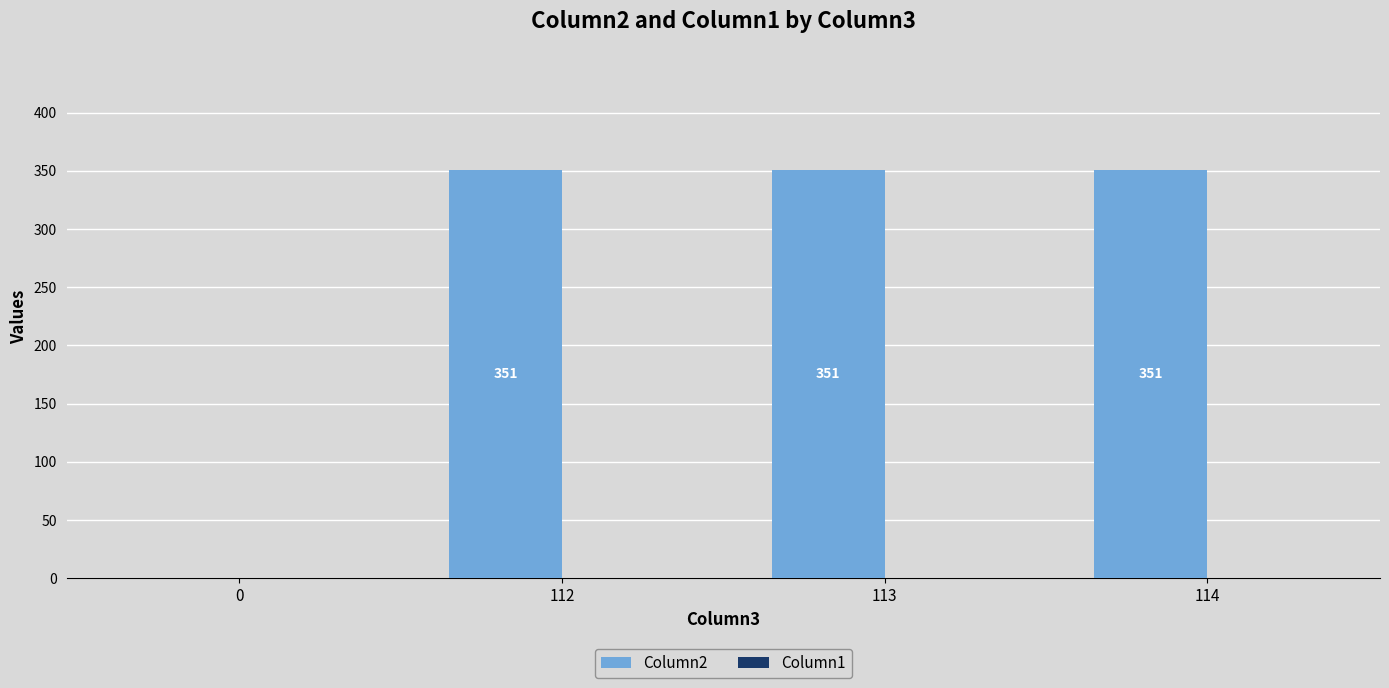

Is it true that the value at 112 is 170?

False